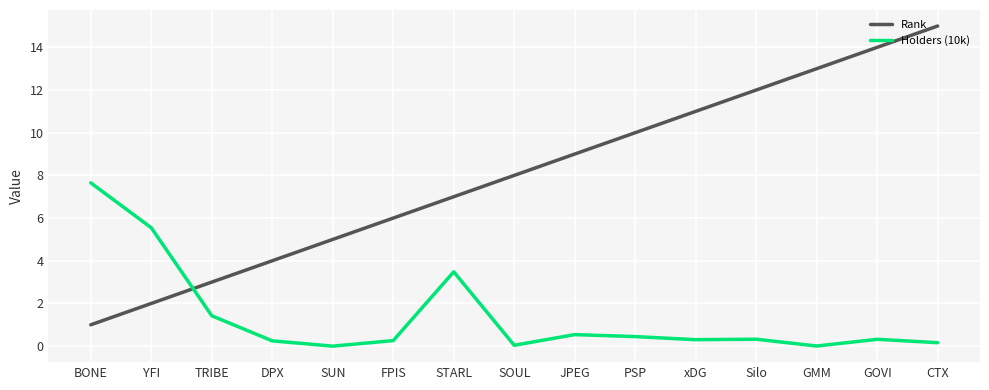

Which series ends up on top after the final intersection of Rank and Holders (10k)?

Rank